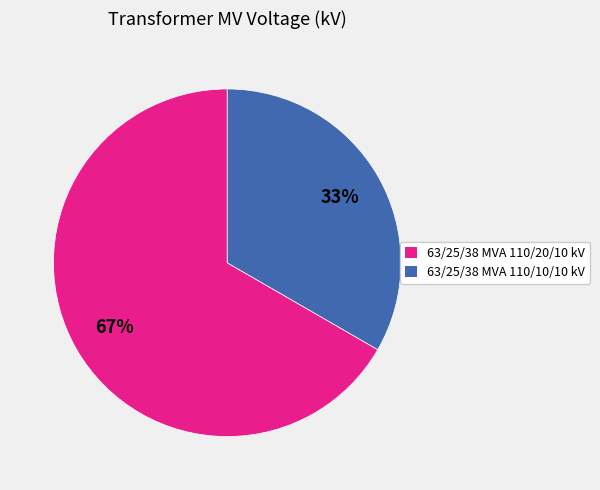

Do 63/25/38 MVA 110/20/10 kV and 63/25/38 MVA 110/10/10 kV together represent more than half of the pie?

Yes